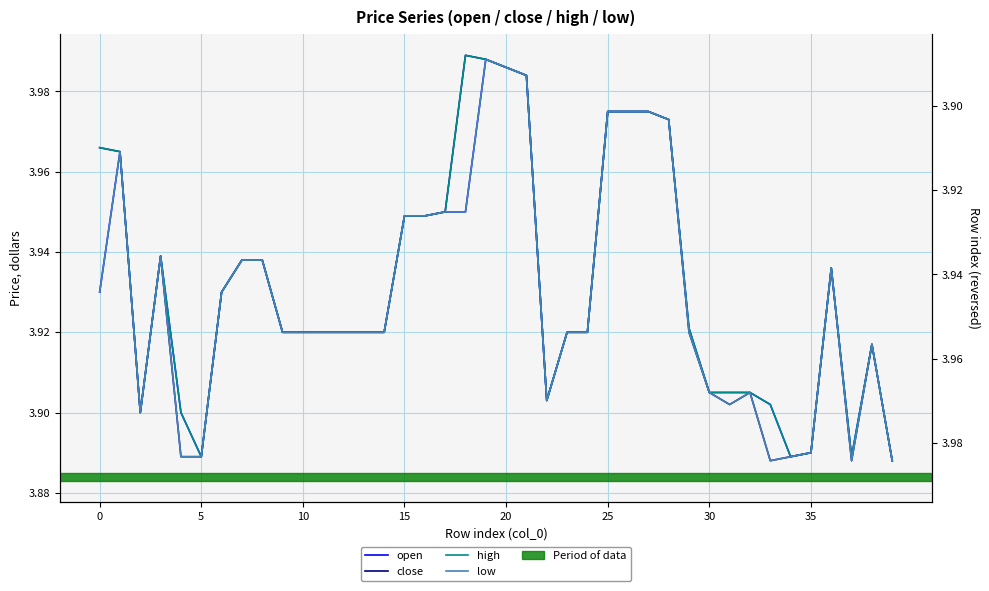

How many interior local peaks does the low series have?

6